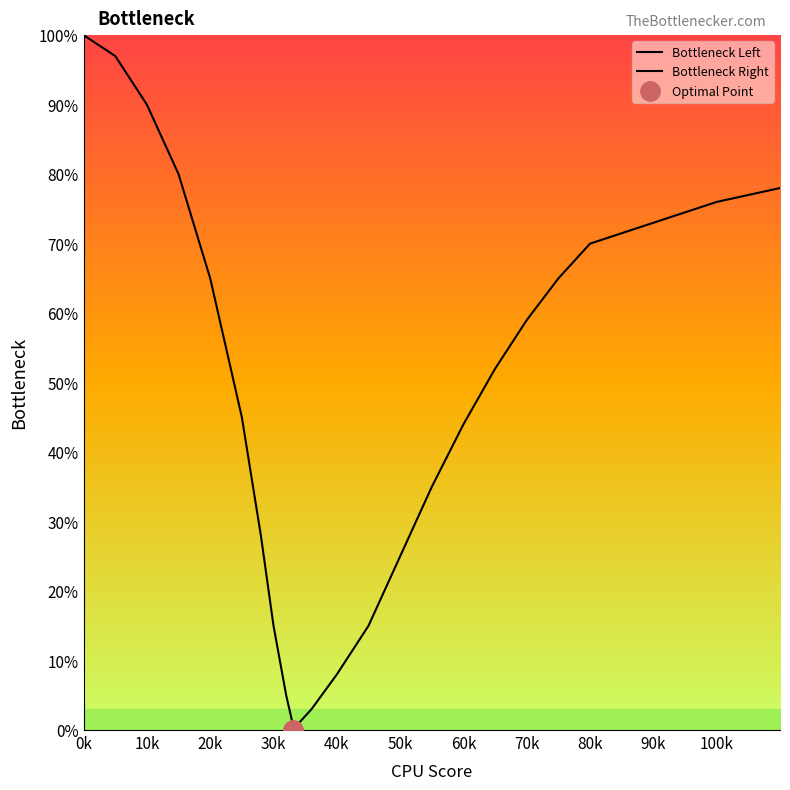

What is the difference between the second highest and minimum values?

97